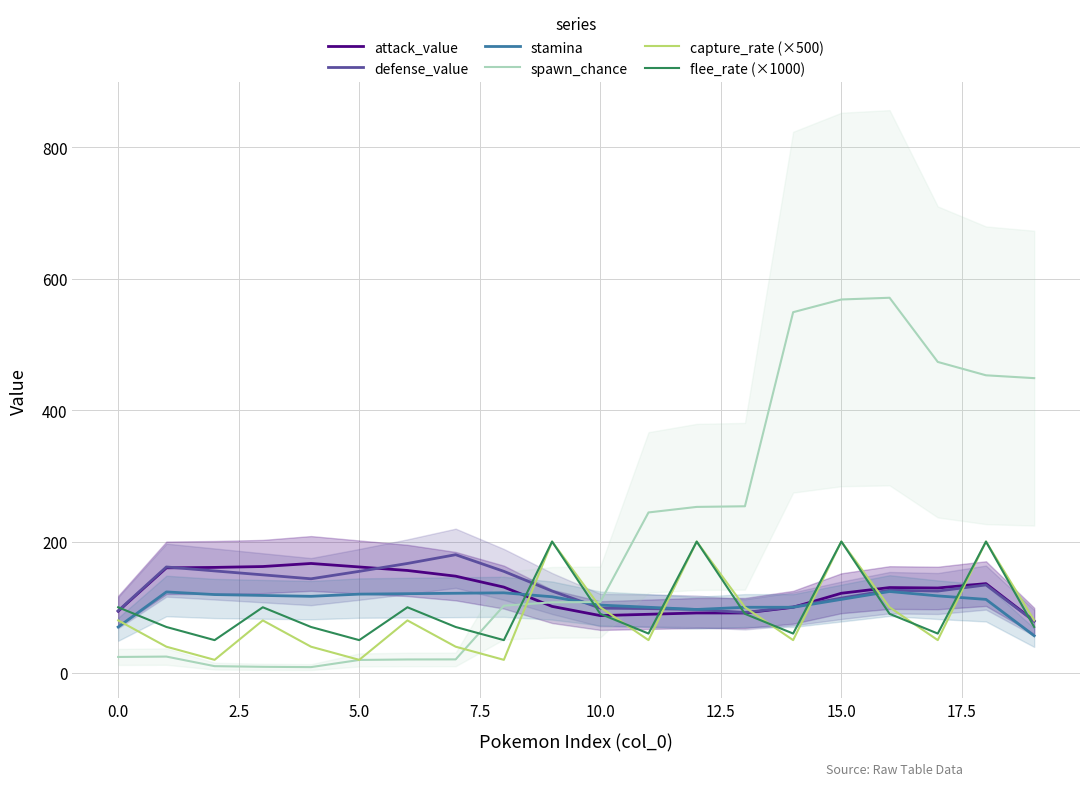

The value of capture_rate (×500) at 5.0 is 20.0. True or false?

True